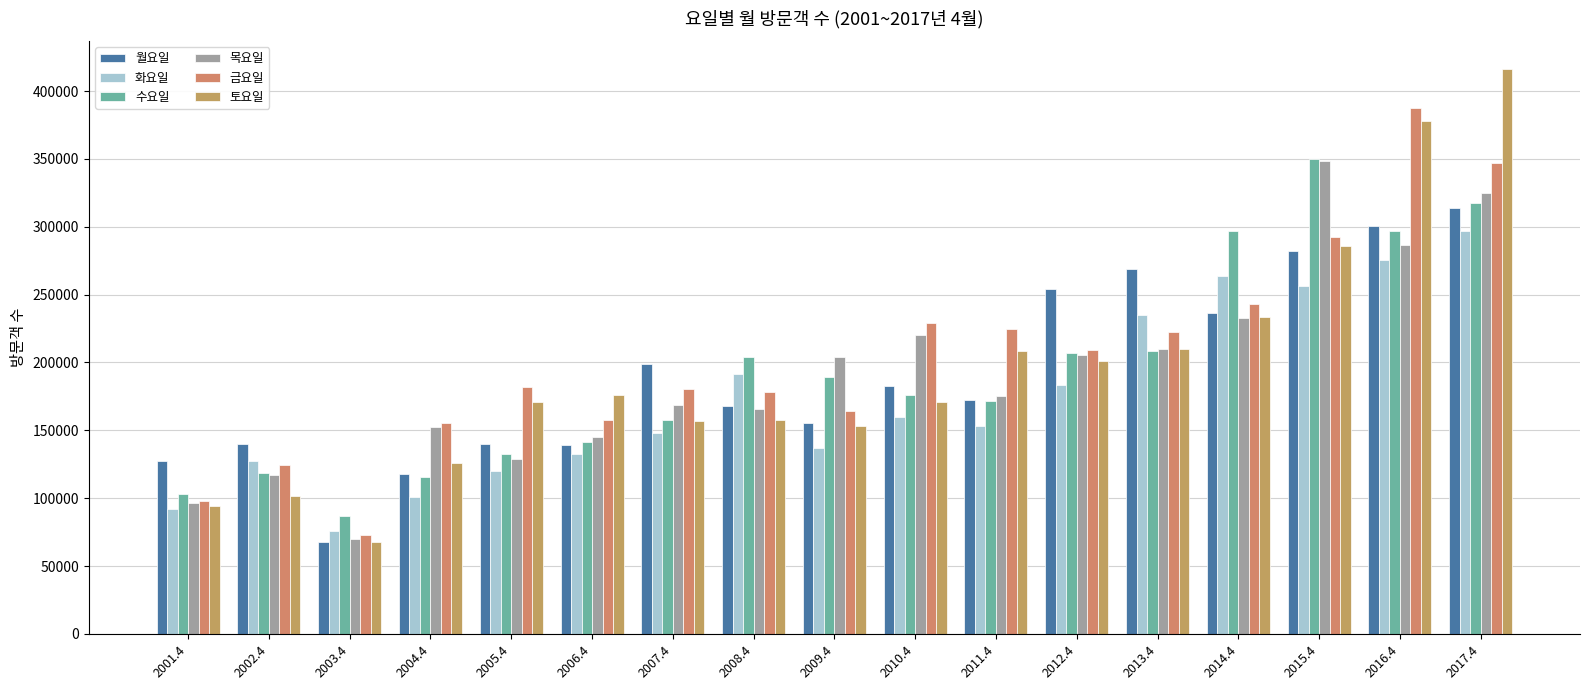

Which category has the lowest value across all series?

2003.4